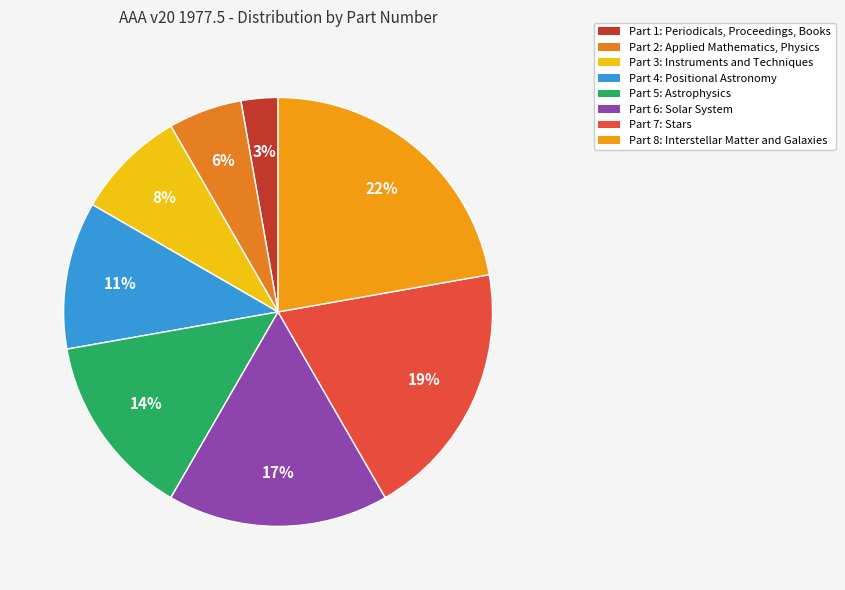

Count the number of slices in the pie.

8